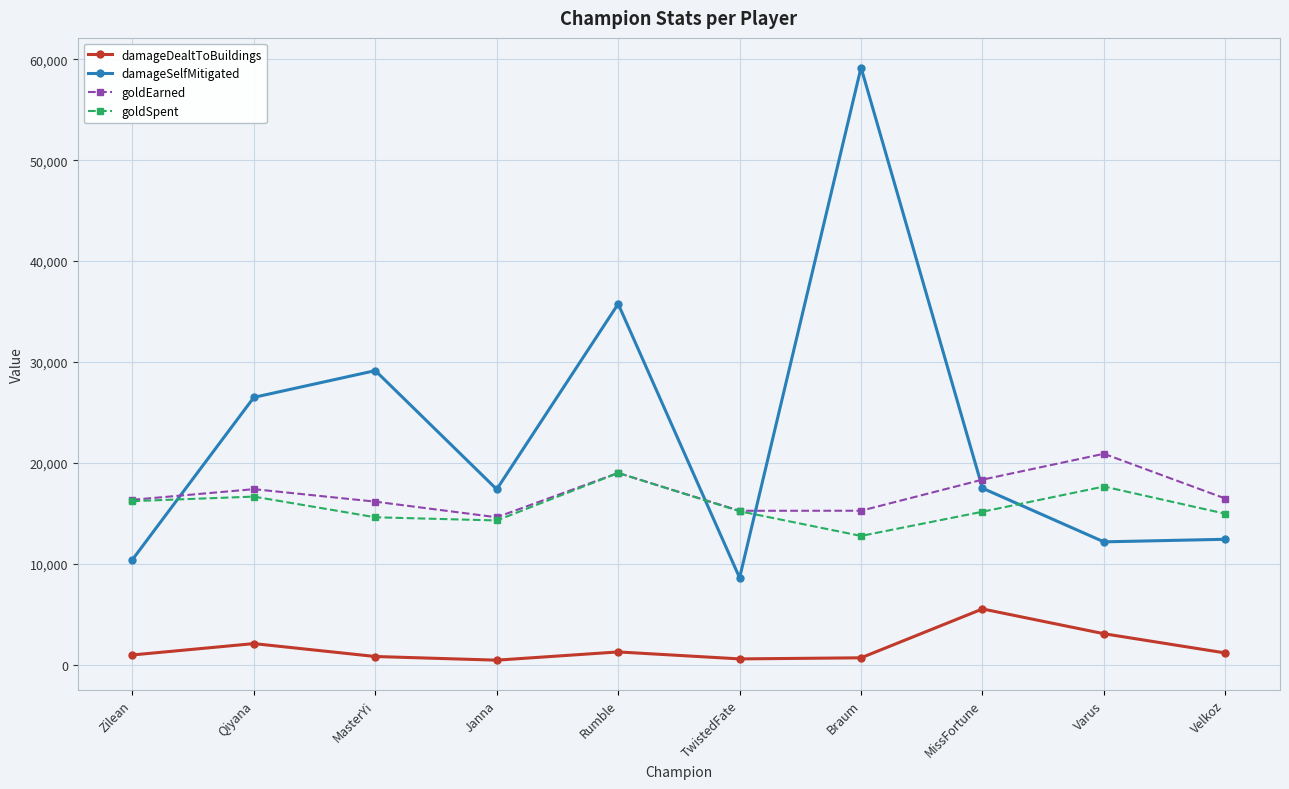

What is the difference between the goldEarned values at TwistedFate and Zilean?

1088